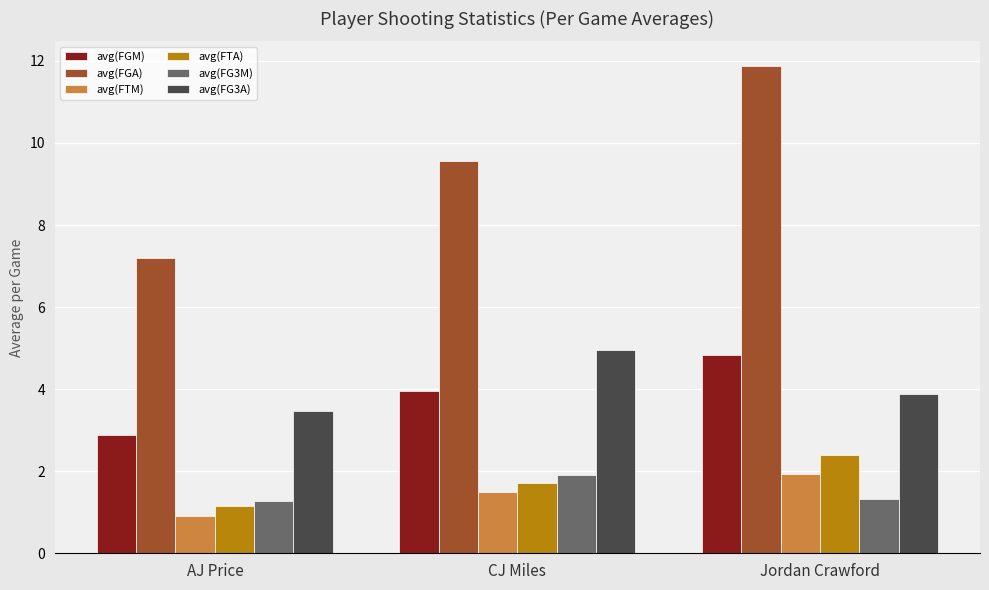

Reading left to right, extract all data points from this chart.

avg(FGM): AJ Price=2.9	CJ Miles=3.9	Jordan Crawford=4.8
avg(FGA): AJ Price=7.2	CJ Miles=9.6	Jordan Crawford=11.9
avg(FTM): AJ Price=0.9	CJ Miles=1.5	Jordan Crawford=1.9
avg(FTA): AJ Price=1.2	CJ Miles=1.7	Jordan Crawford=2.4
avg(FG3M): AJ Price=1.3	CJ Miles=1.9	Jordan Crawford=1.3
avg(FG3A): AJ Price=3.5	CJ Miles=5.0	Jordan Crawford=3.9